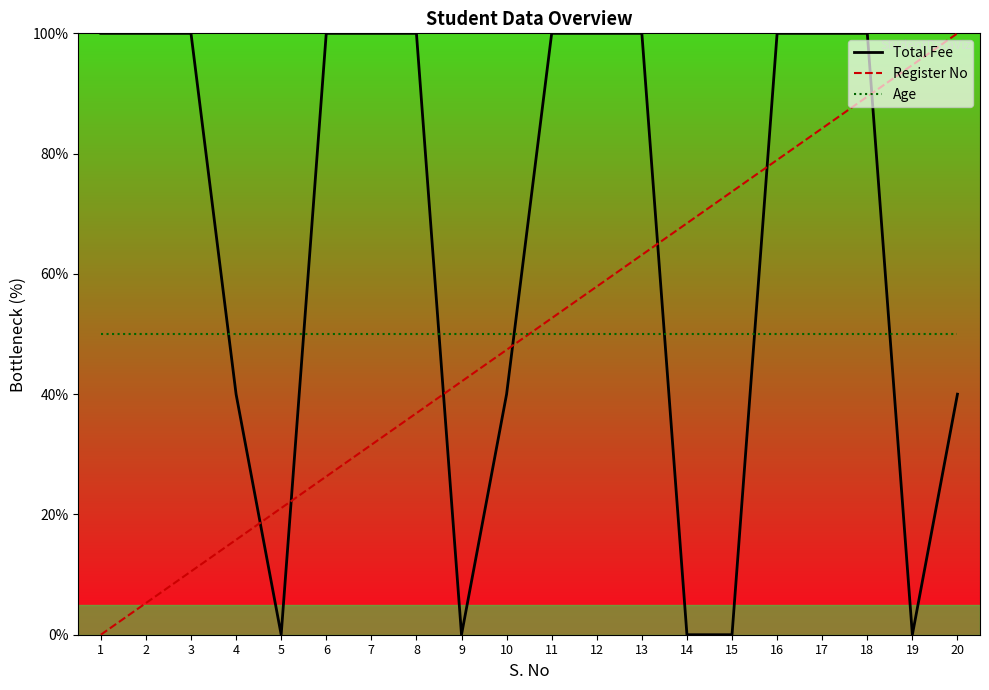

At how many categories does at least one series exceed 70?

15